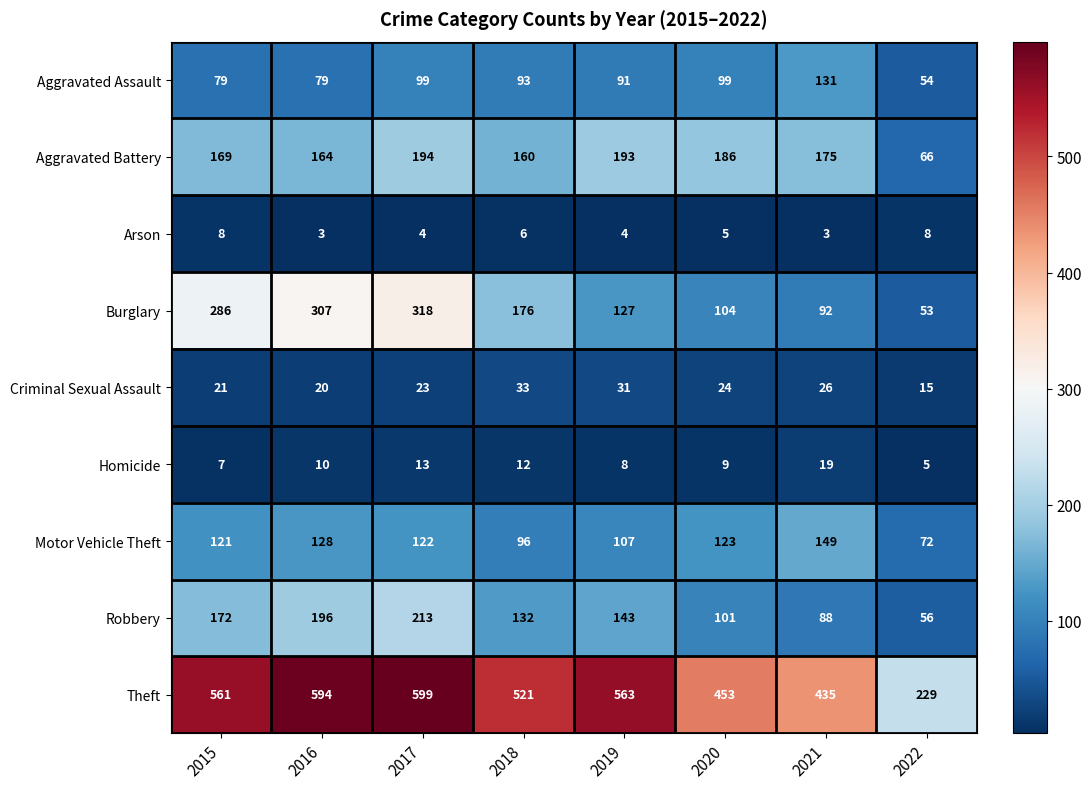

At which category does the chart reach its peak across all series?

2017